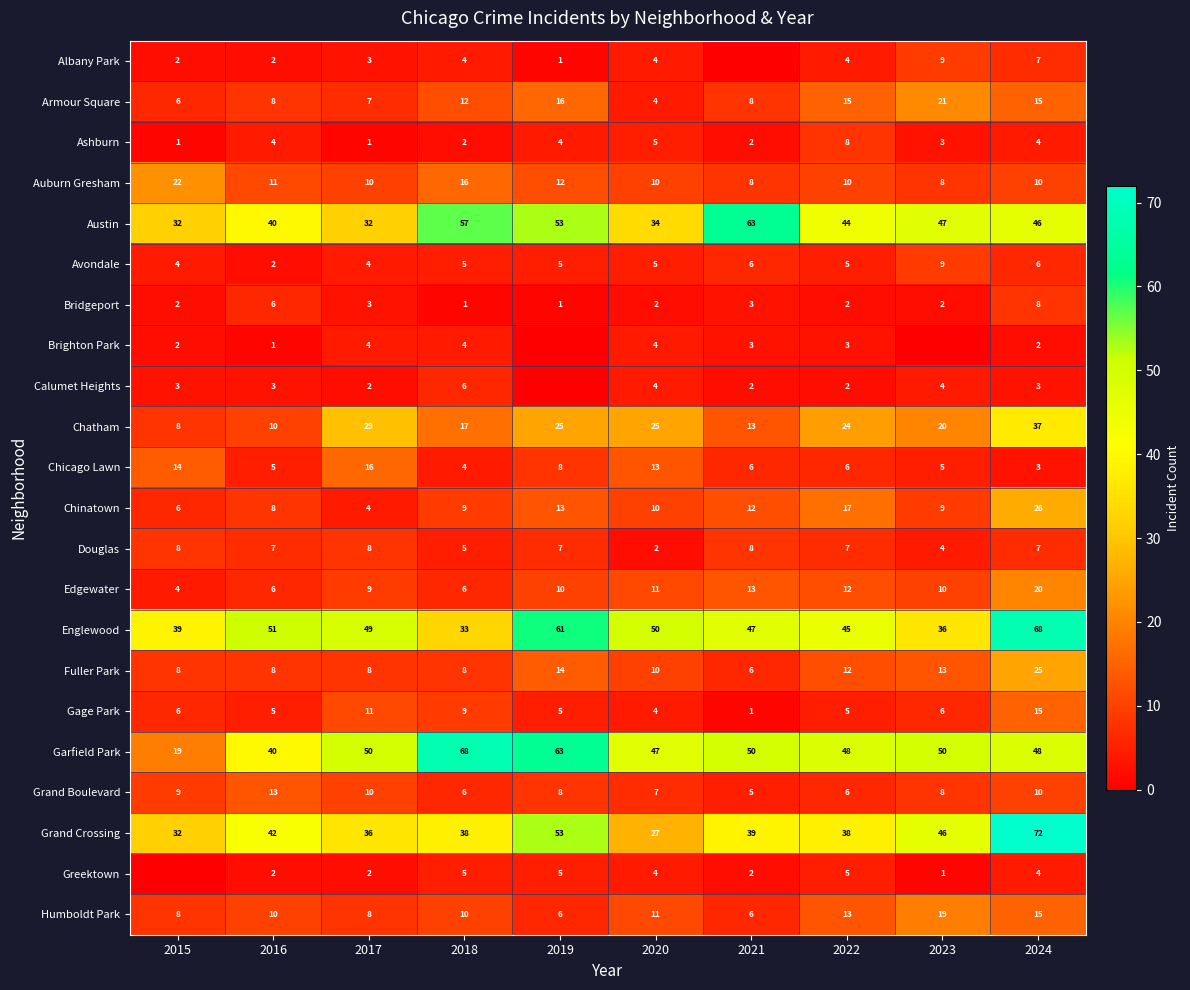

Is the value of Humboldt Park at 2022 greater than the value of Garfield Park at 2023?

No